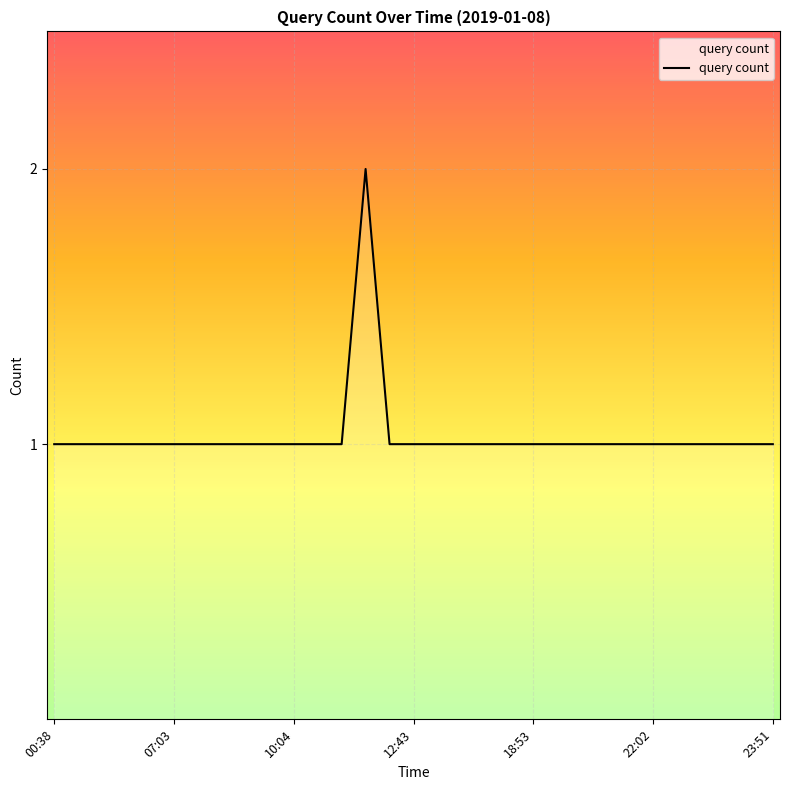

How many lines are shown in the chart?

1